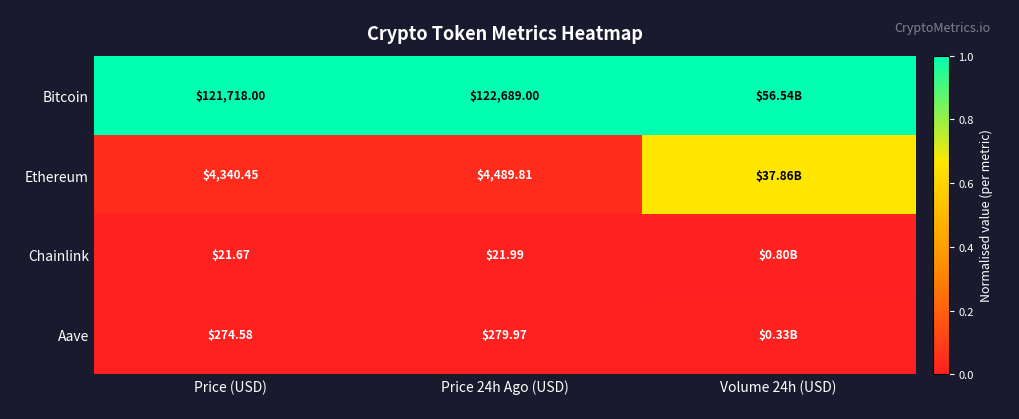

What is the spread (max minus min) of values at Price 24h Ago (USD)?

1.0